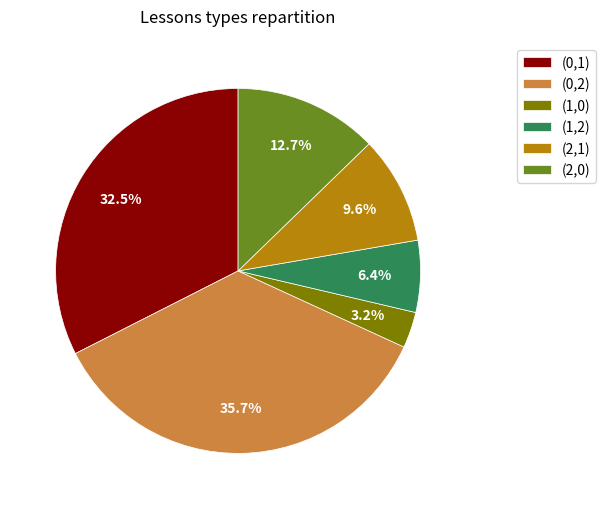

To the nearest percent, what is the average slice percentage?

17%